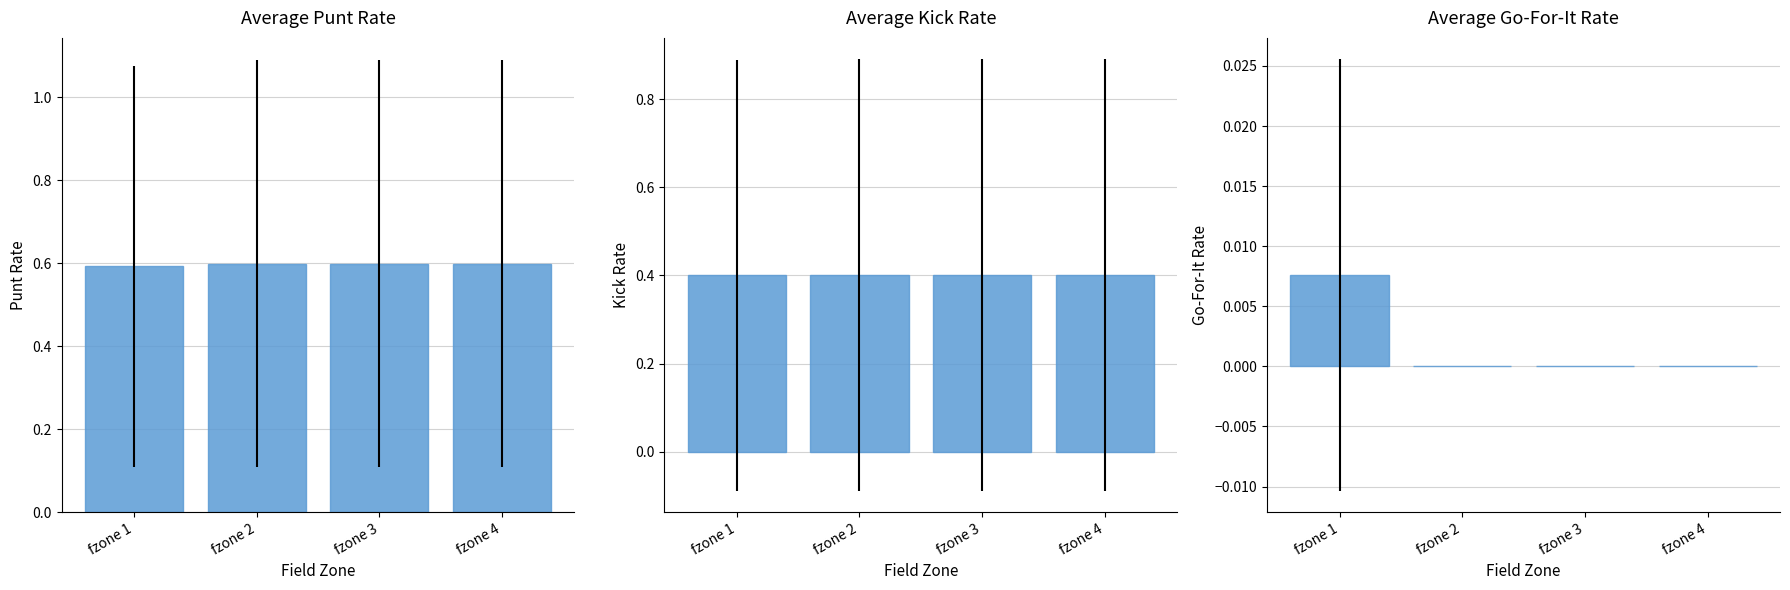

Read the Kick Rate value at fzone 1.

0.4